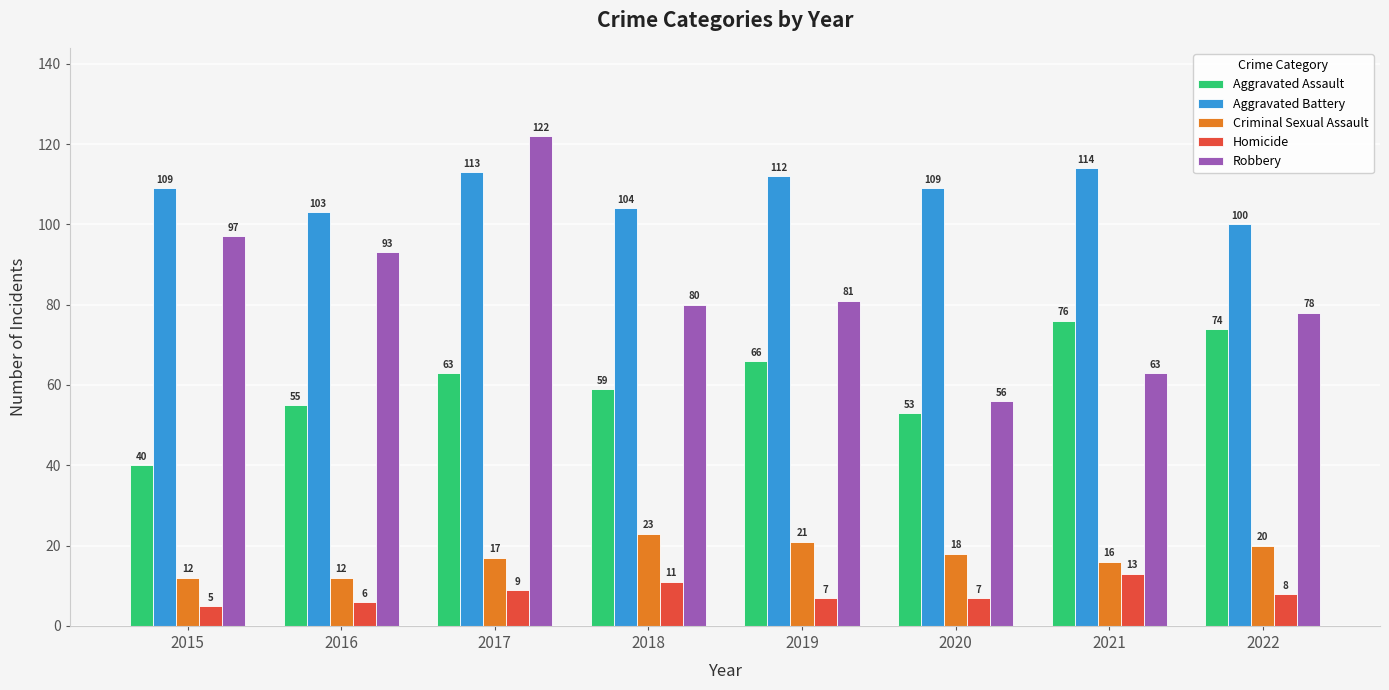

What is the total value across all series at 2019?

287